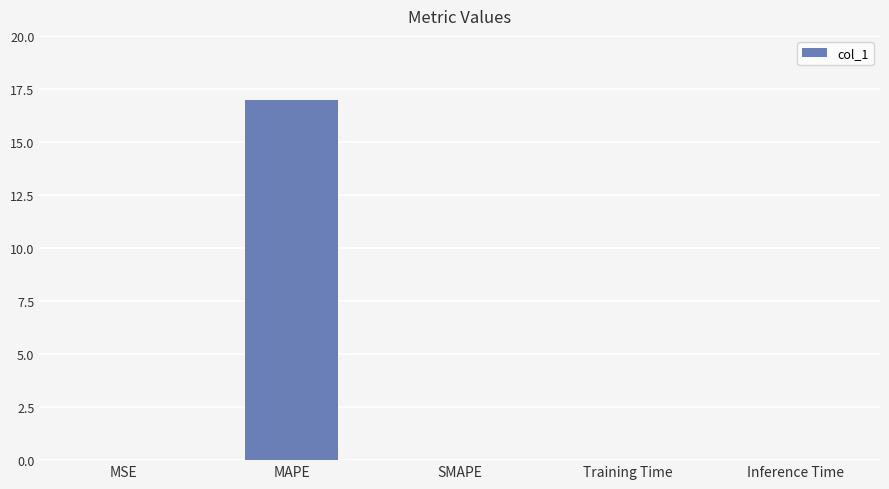

What is the sum of all values?

17.0